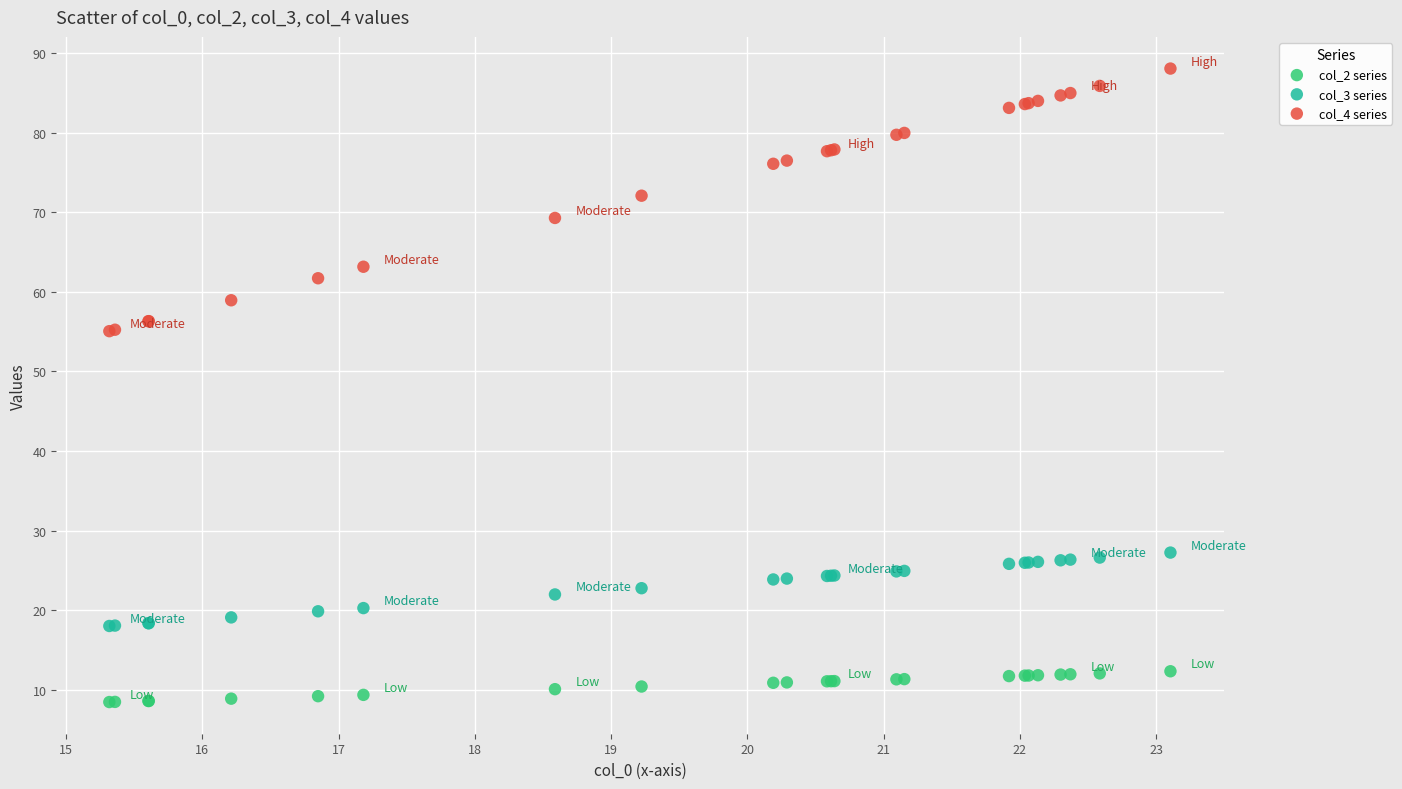

What are all the series names shown in the legend?

col_2 series, col_3 series, col_4 series